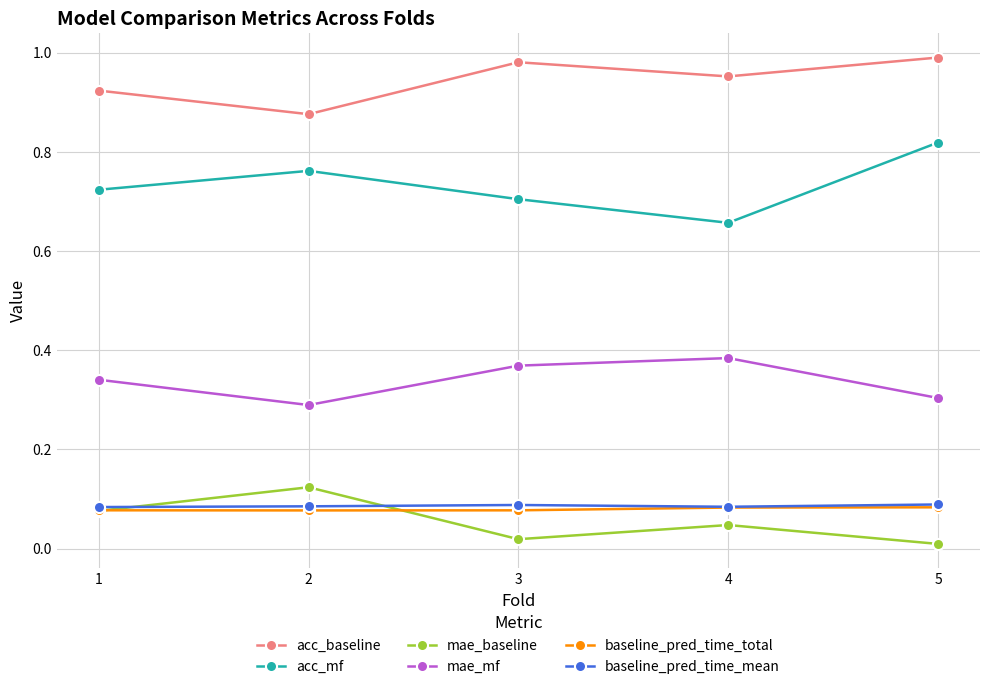

Where is the first local minimum for acc_baseline?

2